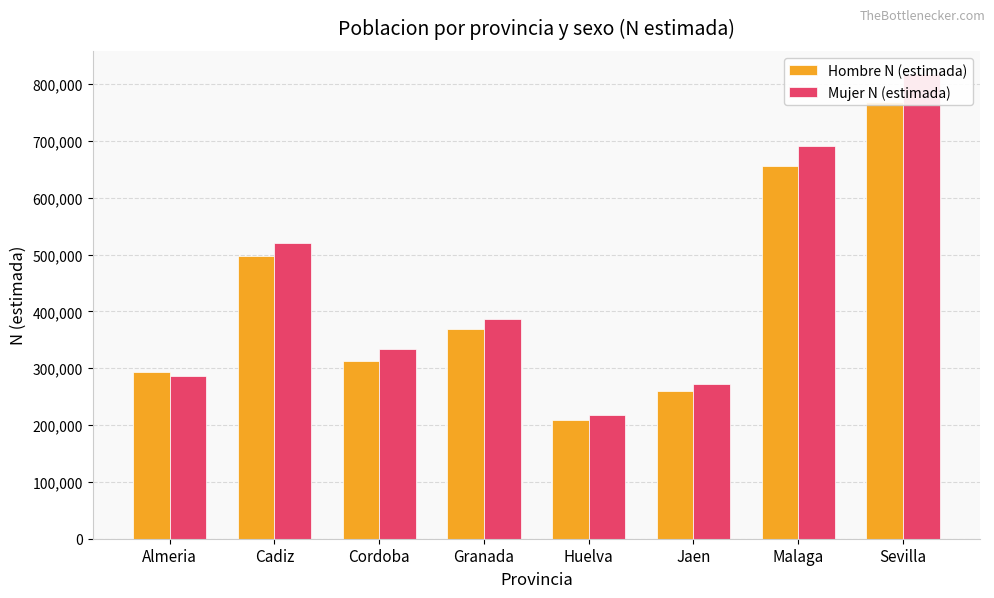

What is the spread (max minus min) of values at Sevilla?

48420